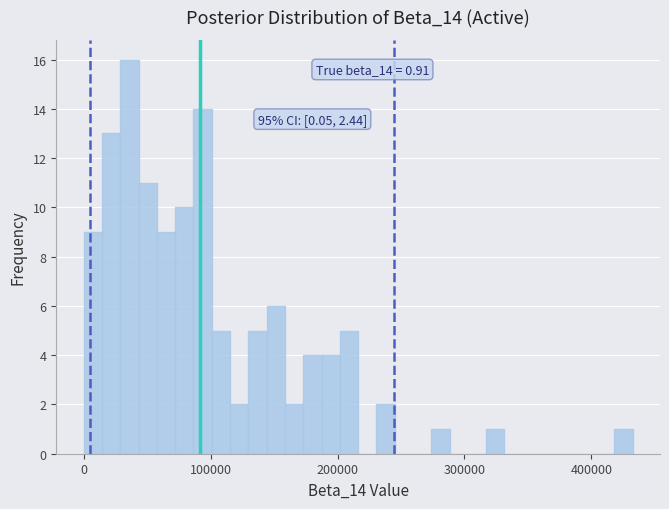

Read against the x-axis, roughly where is the centre of the tallest bar?

40000